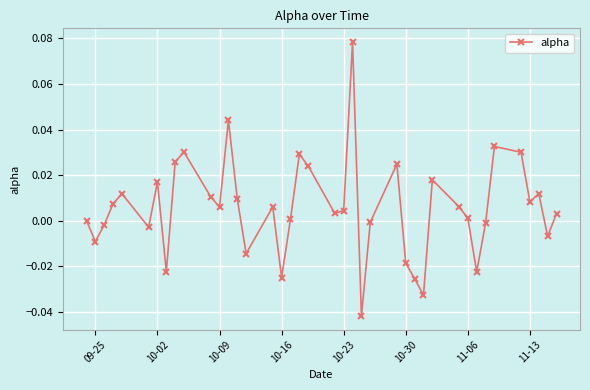

How many points are higher than both their immediate neighbors (excluding endpoints)?

11